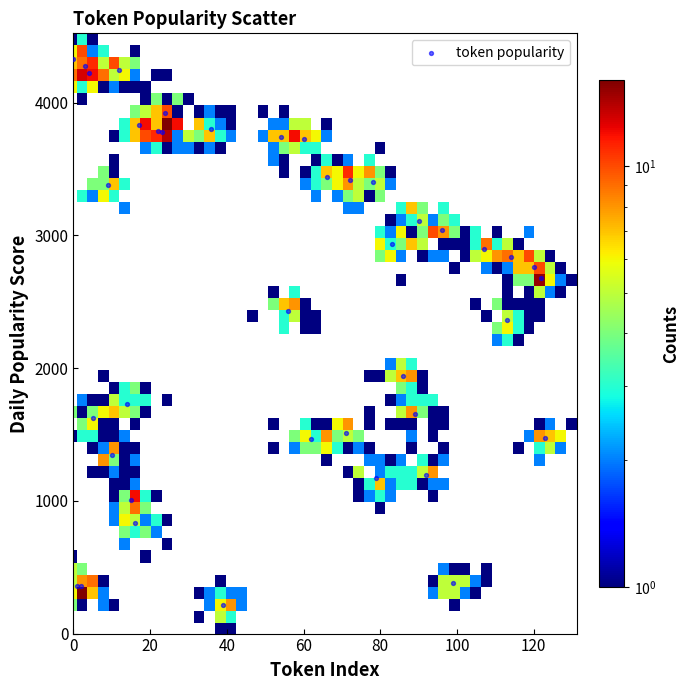

What Y value in the scatter plot is closest to 2274?

2363.8